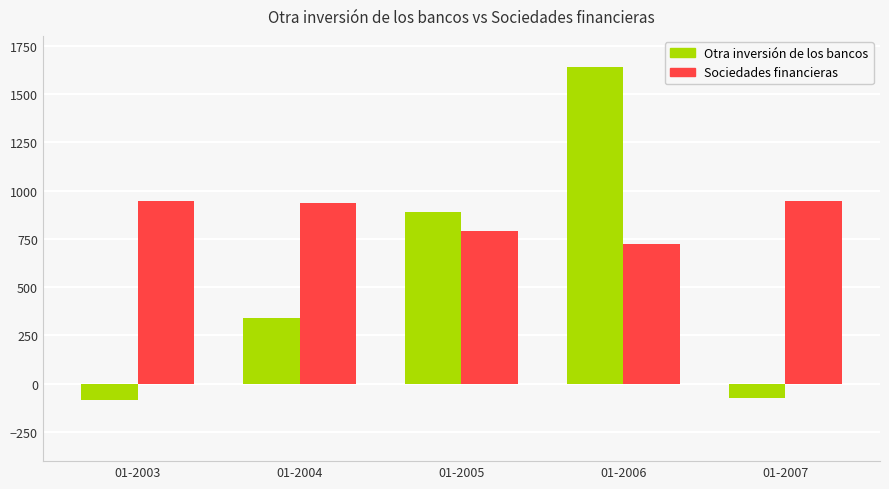

List the series in order of their peak value, highest first.

Otra inversión de los bancos, Sociedades financieras